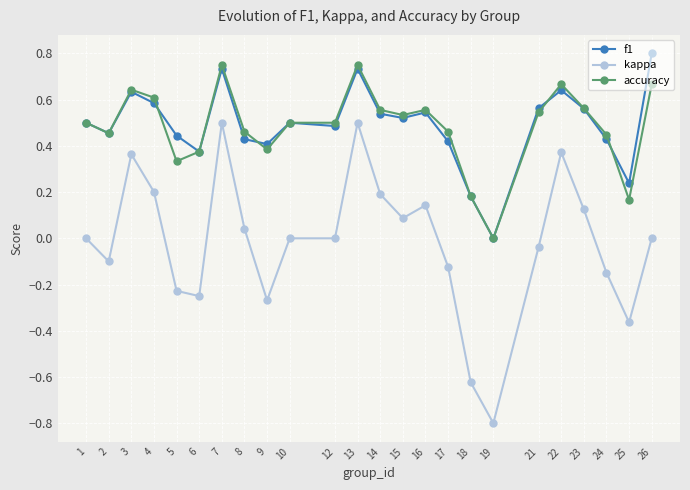

Count the accuracy values in the range 0 to 1.

24